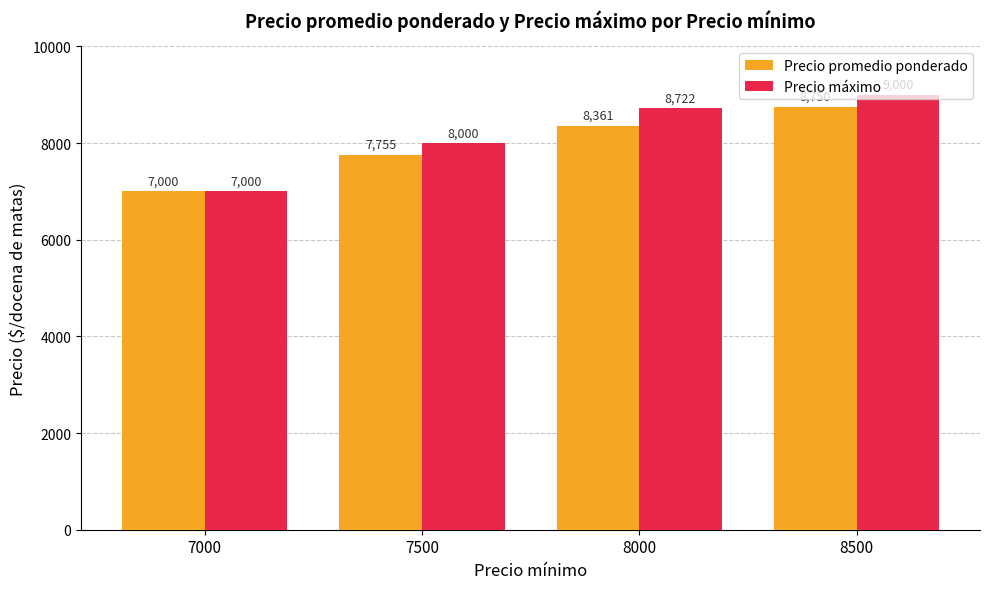

Which category has the lowest value in the Precio promedio ponderado series?

7000